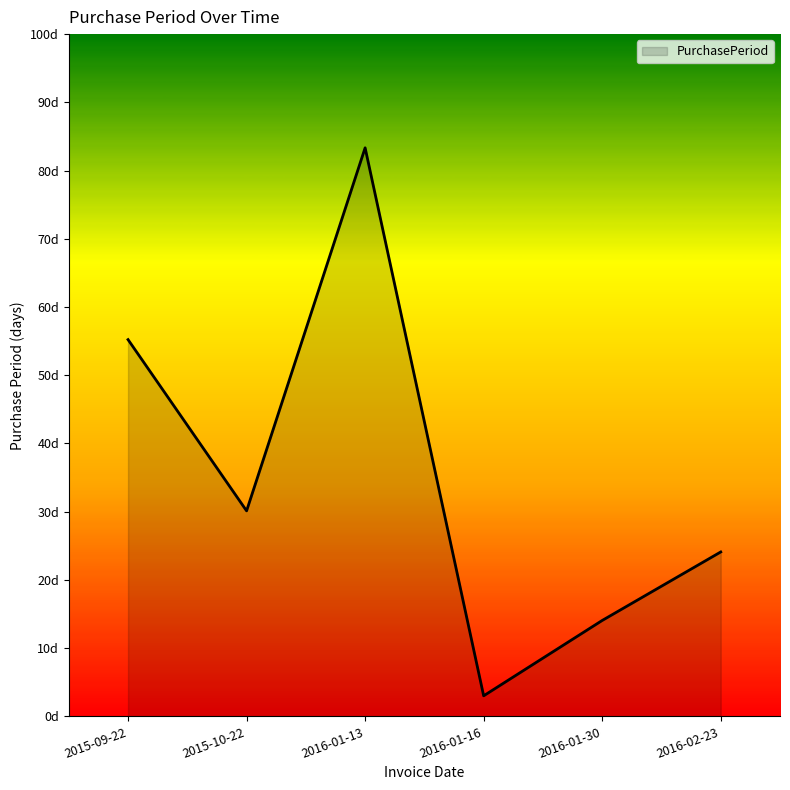

What is the value of the 3rd point from the left?

83